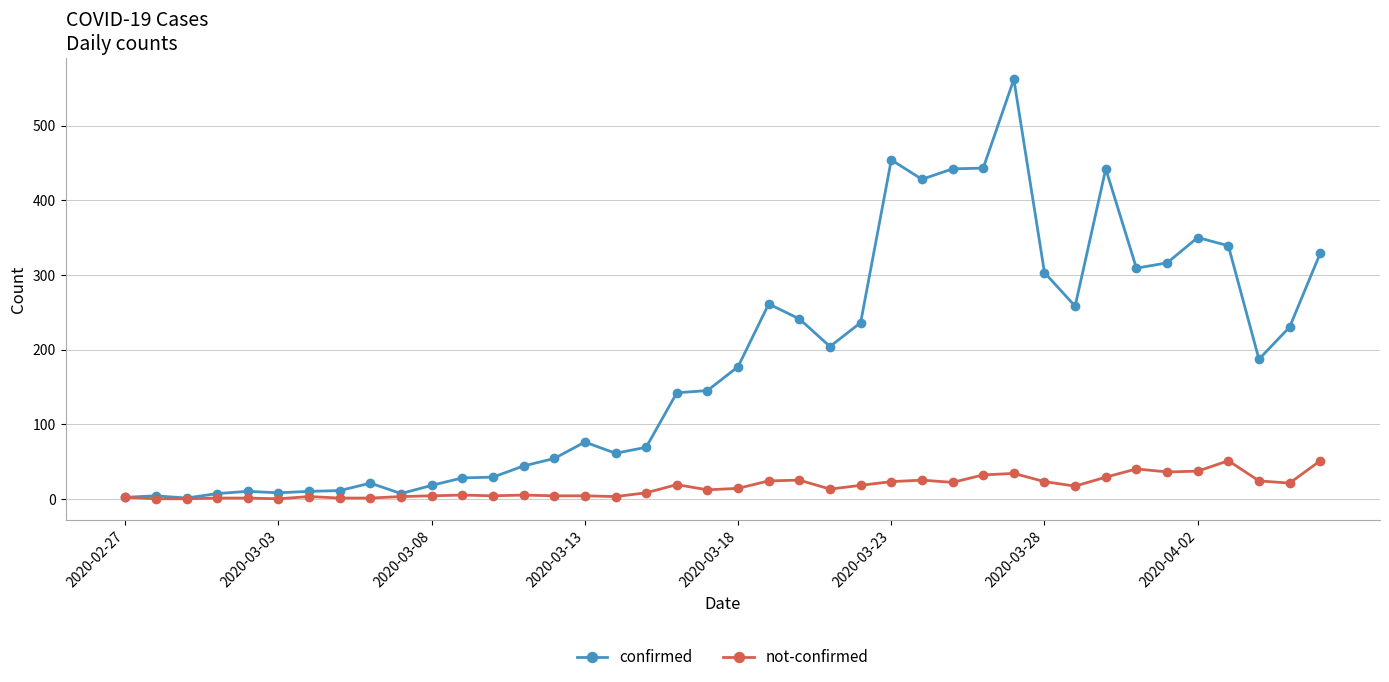

Which series has the largest total across all categories?

confirmed